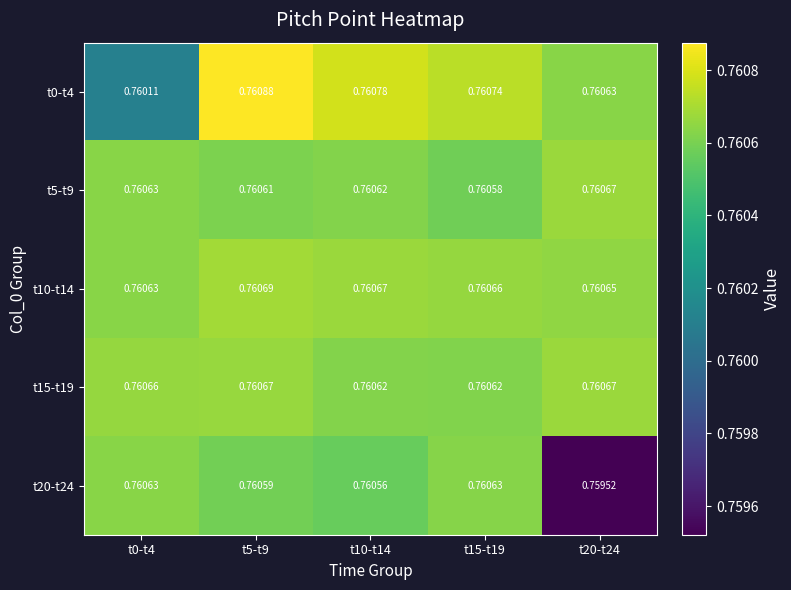

Count the number of categories in the chart.

5